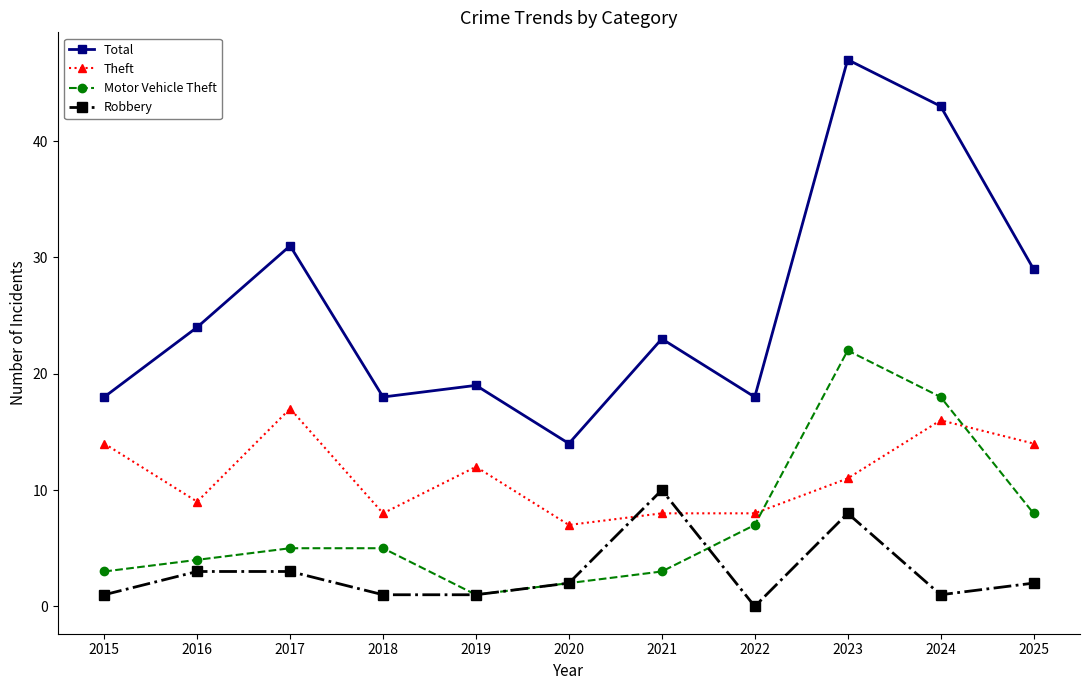

What is the total value across all series at 2023?

88